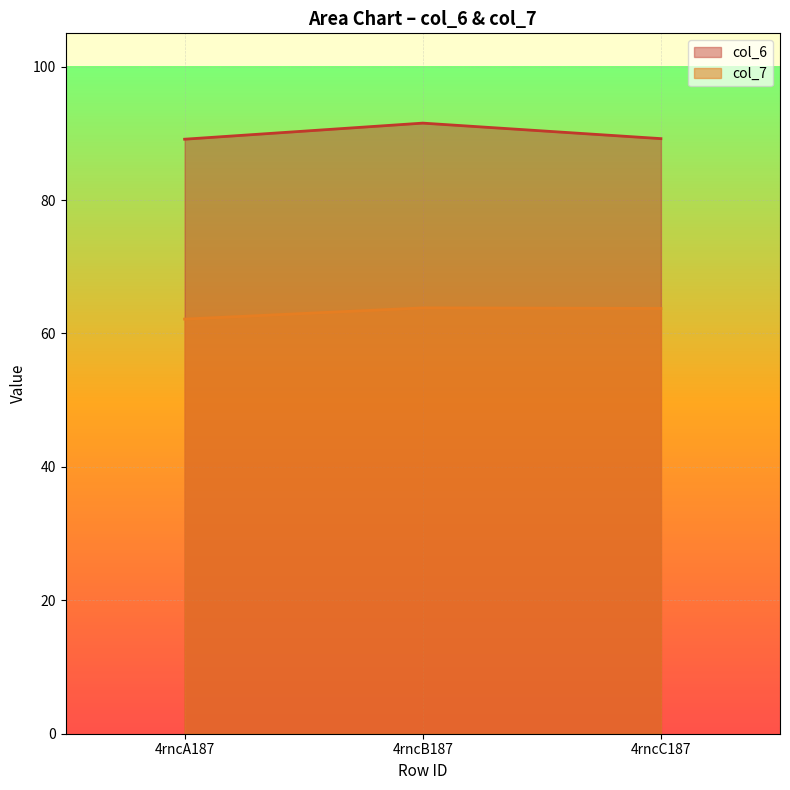

What is the difference between the maximum and minimum values in the col_6 series?

2.4